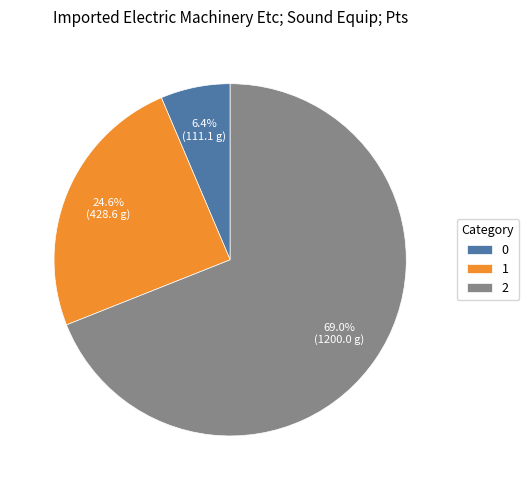

Combined, what portion of the pie is 2 and 0?

75.4%